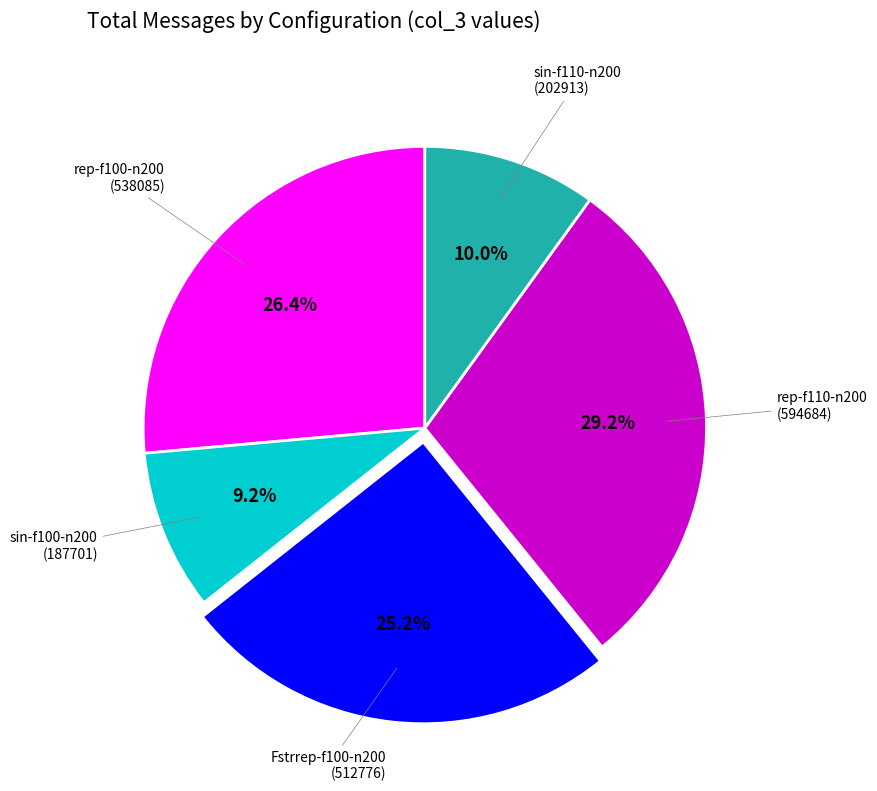

Does any single category account for the majority?

No